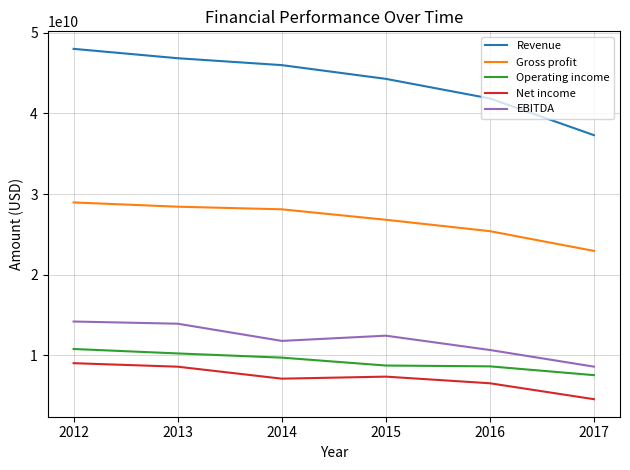

At 2013, list the series in order from smallest to largest.

Net income, Operating income, EBITDA, Gross profit, Revenue